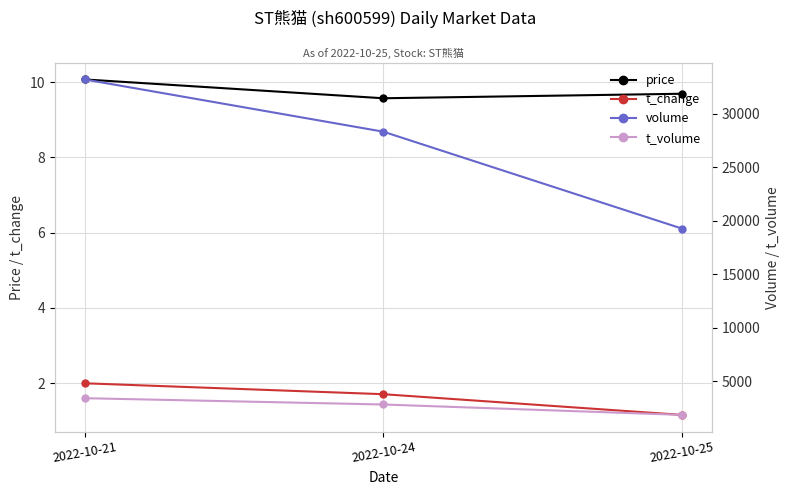

Reading left to right, list all the values displayed in this chart.

price: 10.1	9.6	9.7
t_change: 2.0	1.7	1.2
volume: 33228.0	28337.0	19264.0
t_volume: 3395.0	2805.0	1831.0